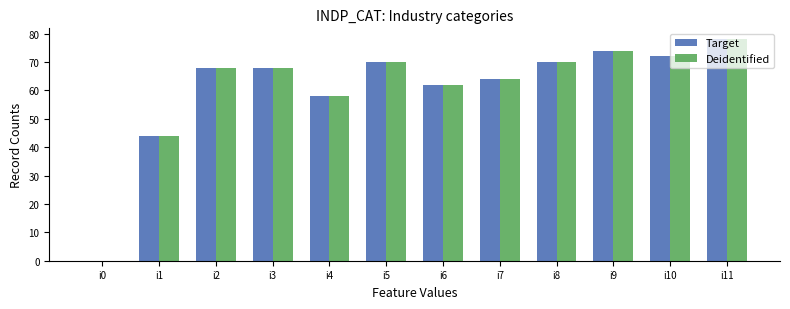

How many groups of bars are there?

12